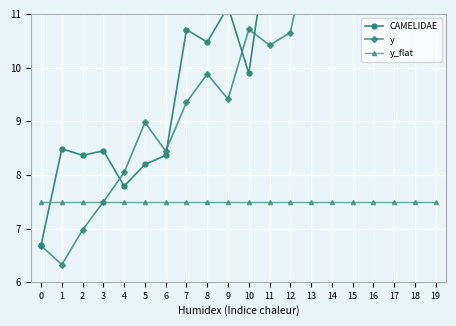

The value of CAMELIDAE at 11 is 17.0. True or false?

False